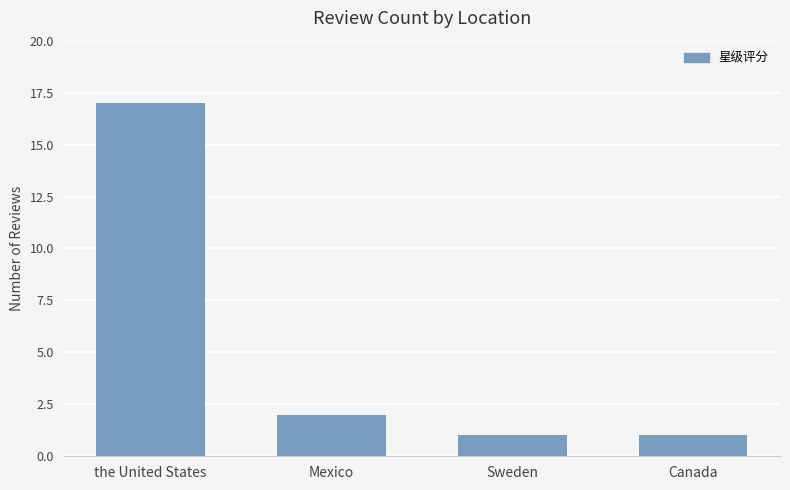

Approximately how many times larger is the value at Sweden compared to Mexico?

0.5